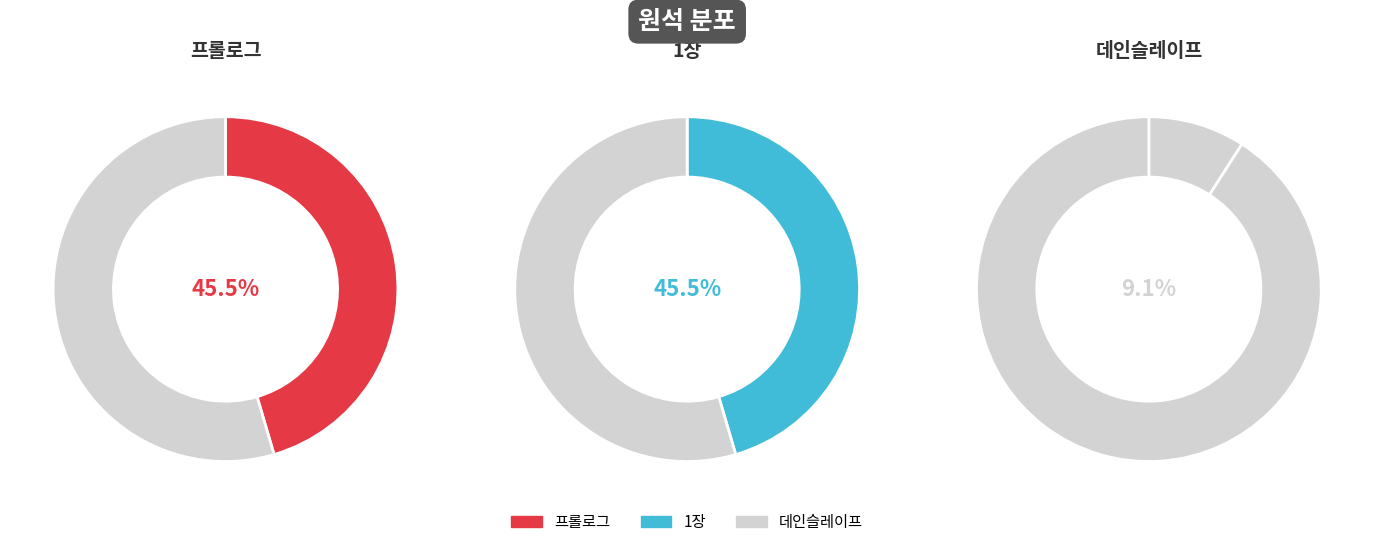

Which has a higher value, 프롤로그 or 1장?

프롤로그